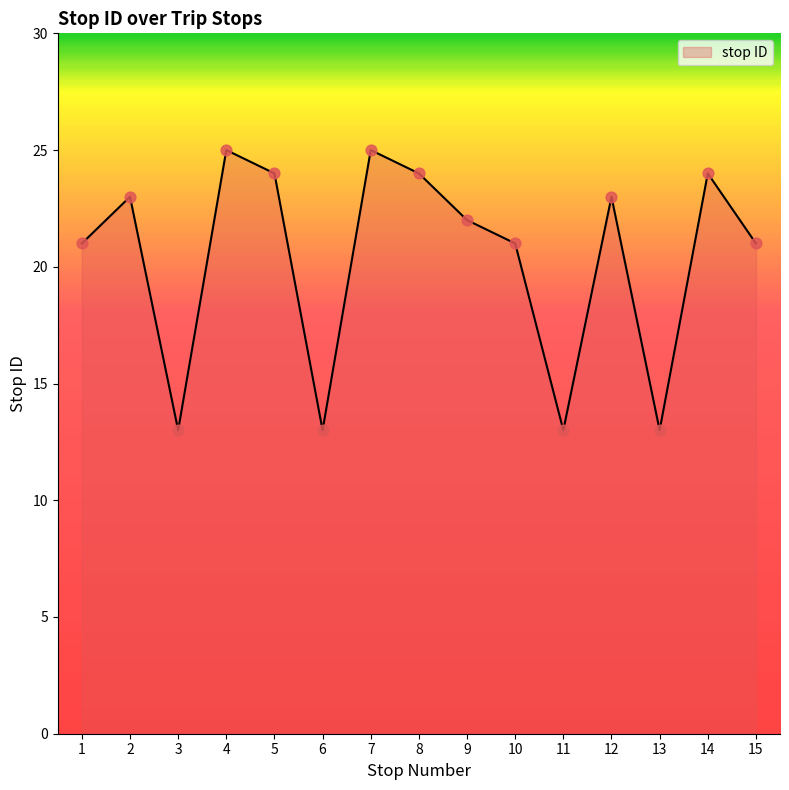

What is the change in value from 3 to 5?

+11